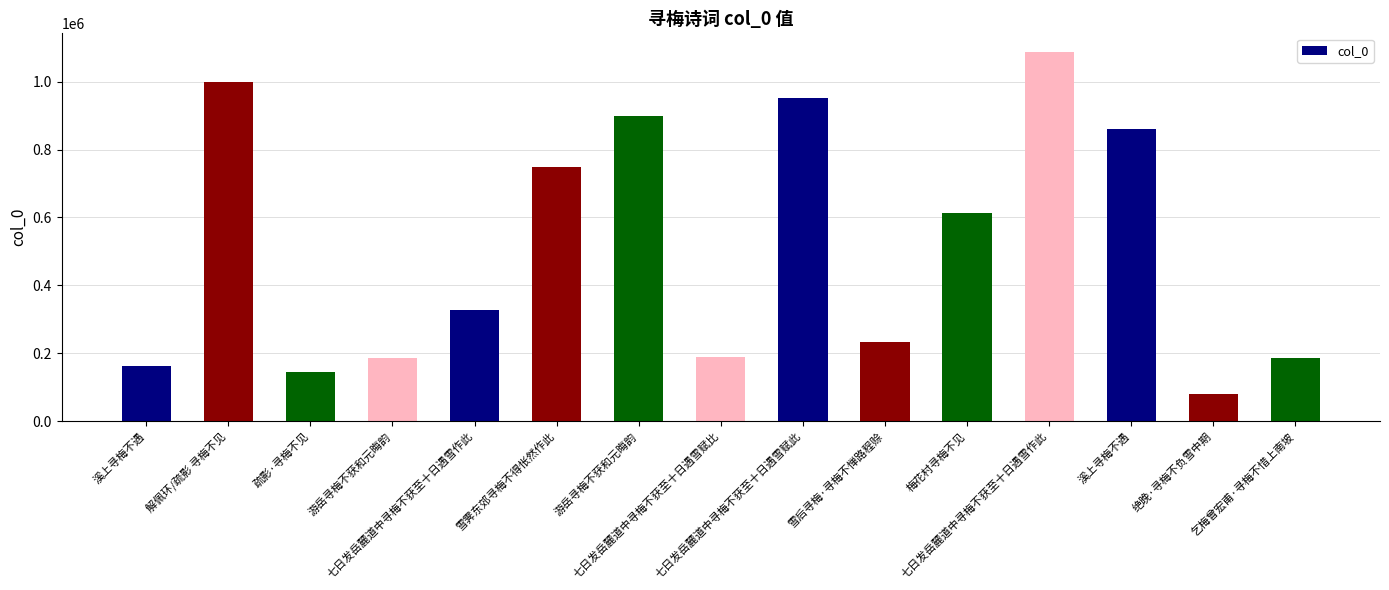

What is the change in value from 解佩环/疏影 寻梅不见 to 七日发岳麓道中寻梅不获至十日遇雪赋比?

-812191